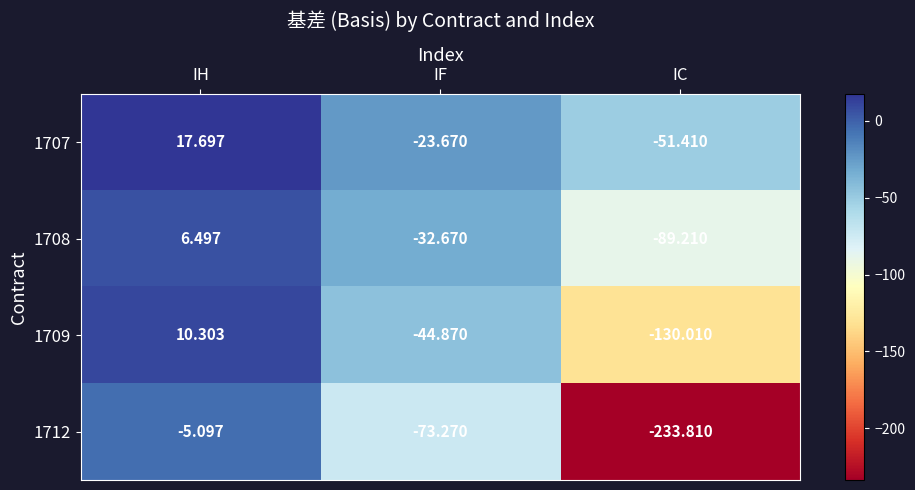

At which category is the sum across all series the highest?

IH